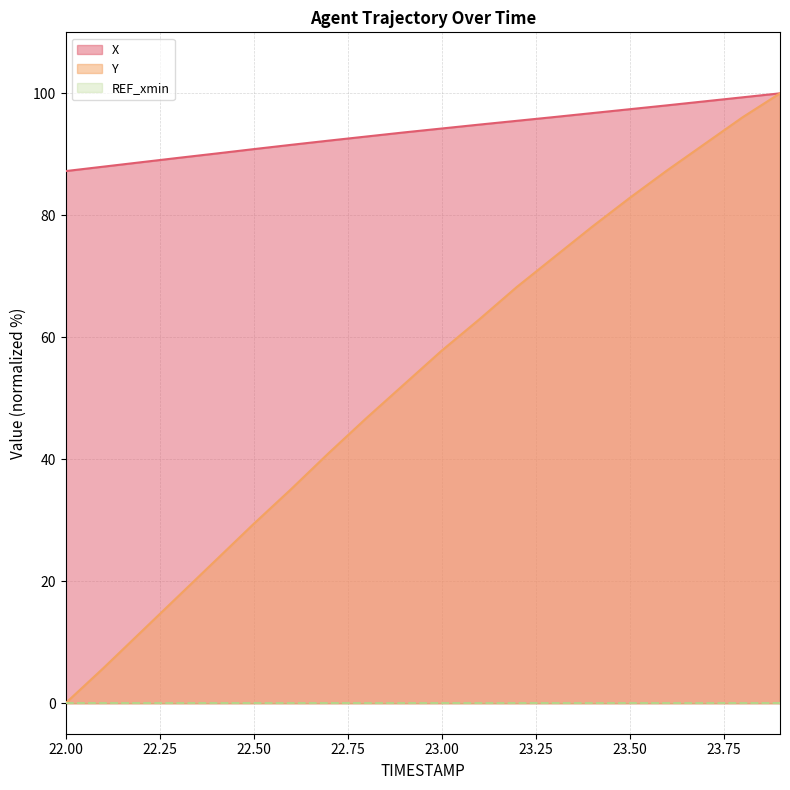

Which series has the largest total across all categories?

X